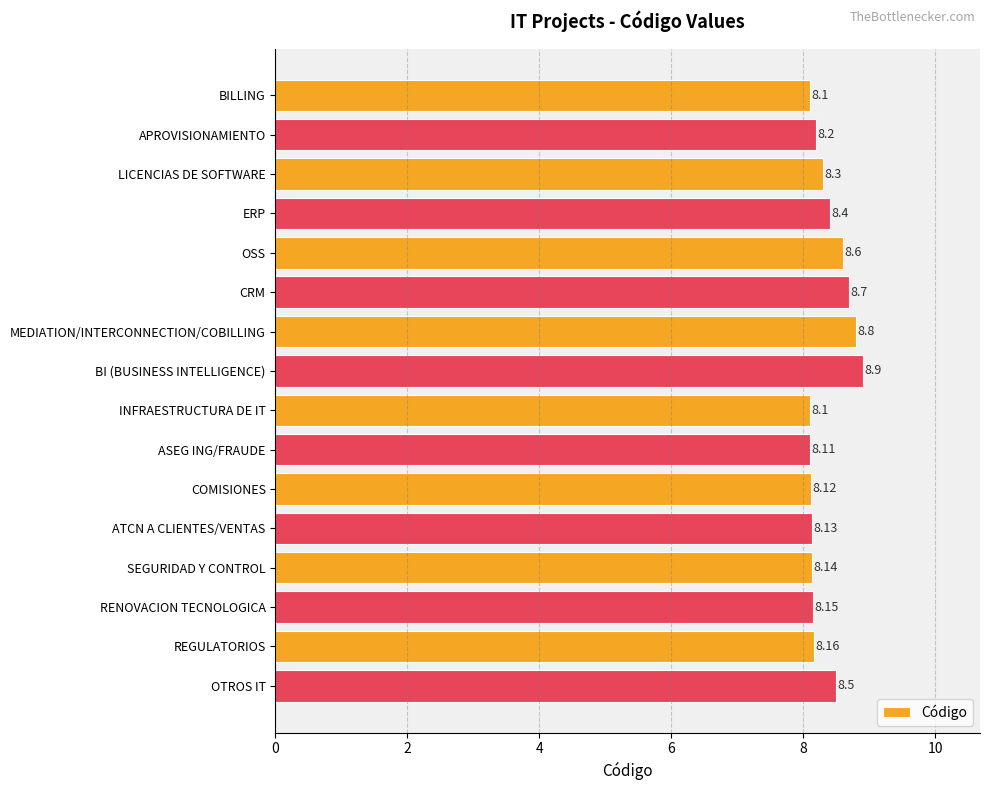

What is the difference between the maximum and minimum values?

0.8